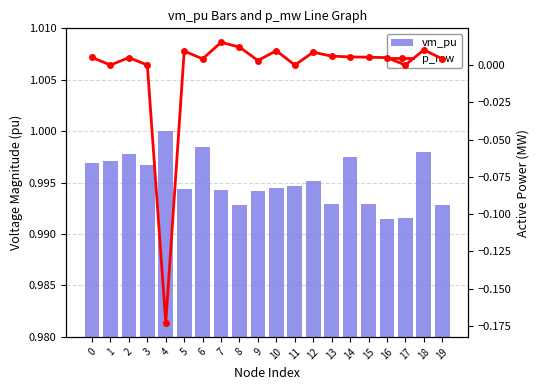

Rank the series by their average value, from lowest to highest.

p_mw, vm_pu